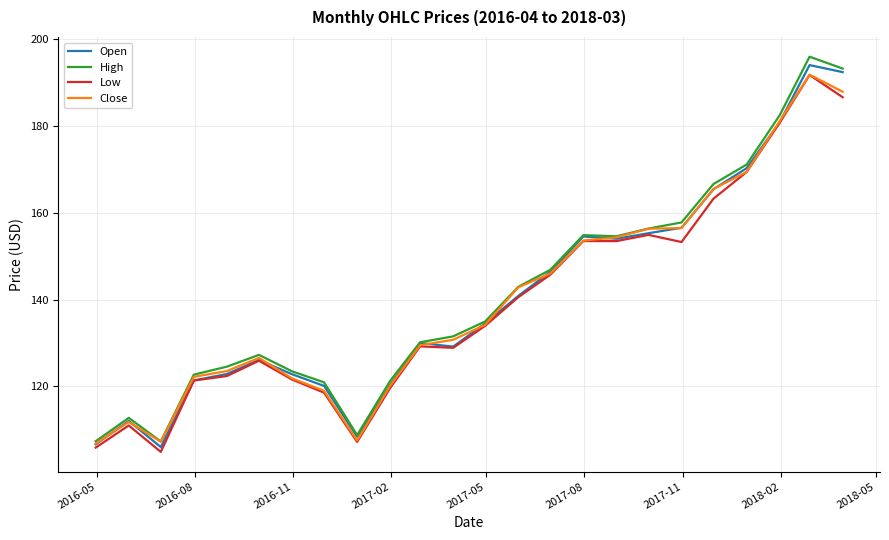

What is the difference between the maximum and minimum values in the Open series?

88.0